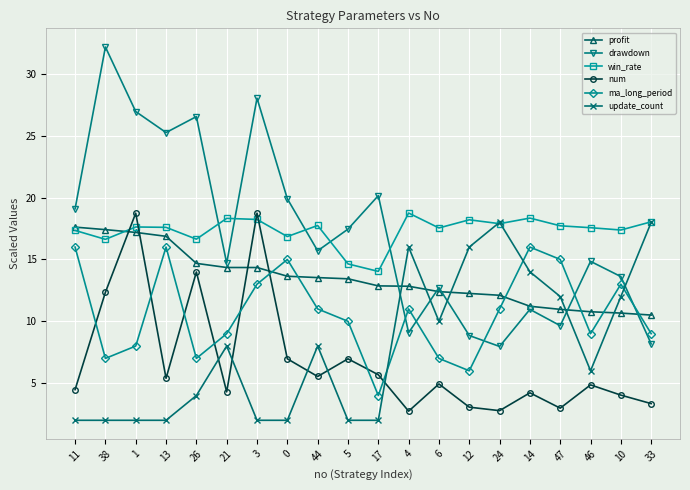

True or false: win_rate and ma_long_period intersect in this chart.

False